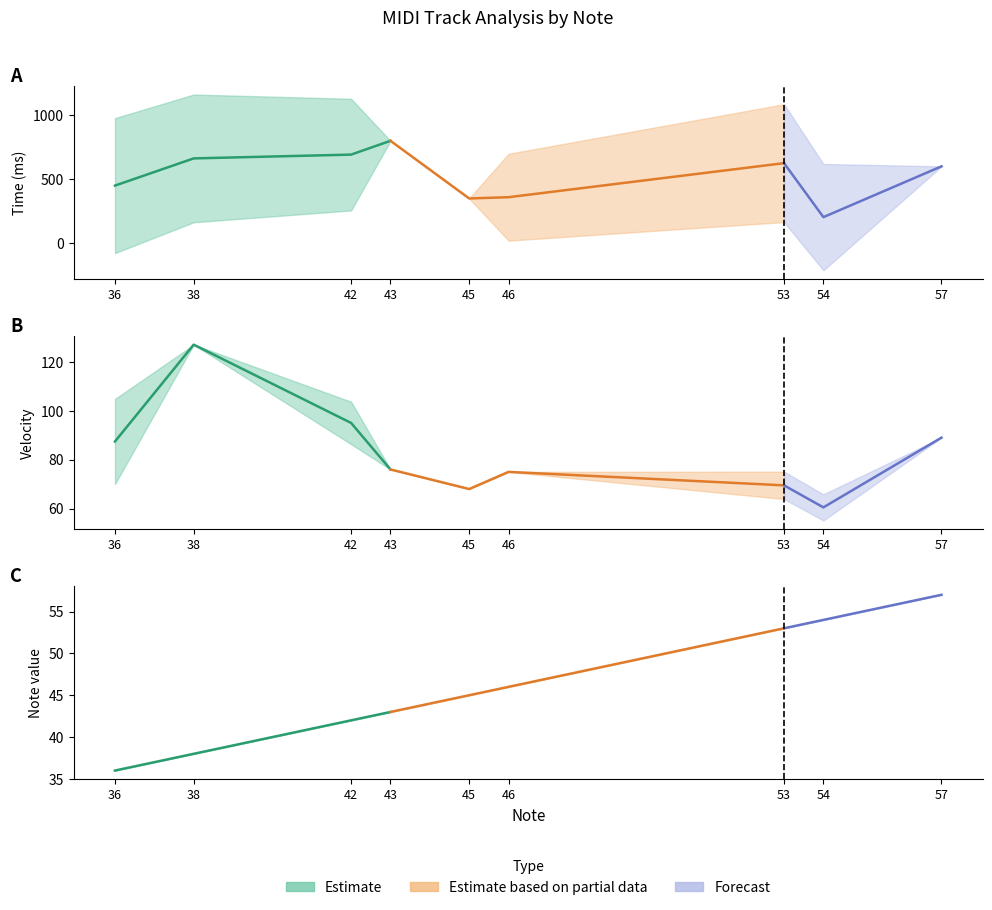

Is it true that velocity equals 133 at 46?

False